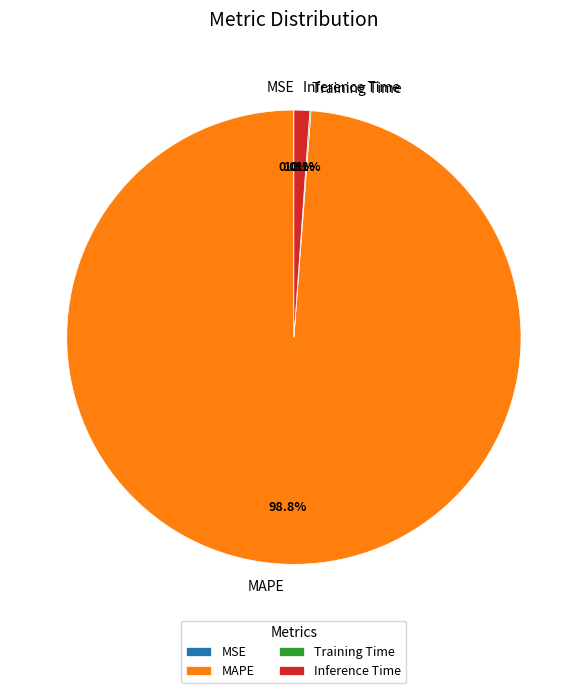

To the nearest percent, what percentage of the pie is Inference Time?

1%